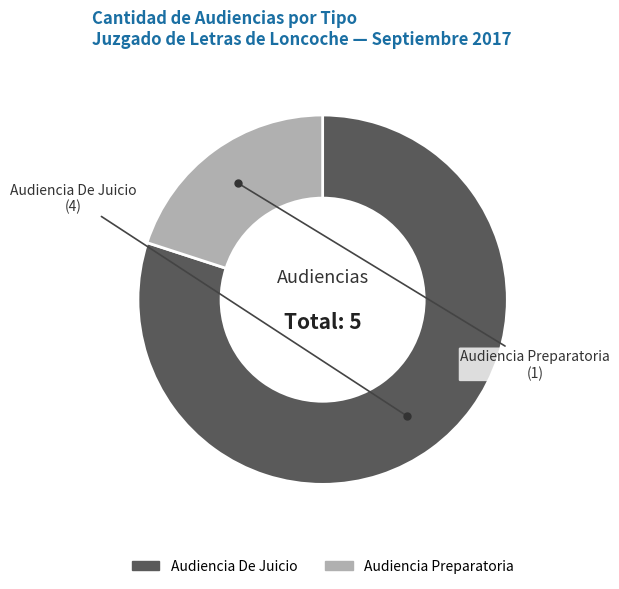

Between Audiencia Preparatoria and Audiencia De Juicio, which is larger?

Audiencia De Juicio